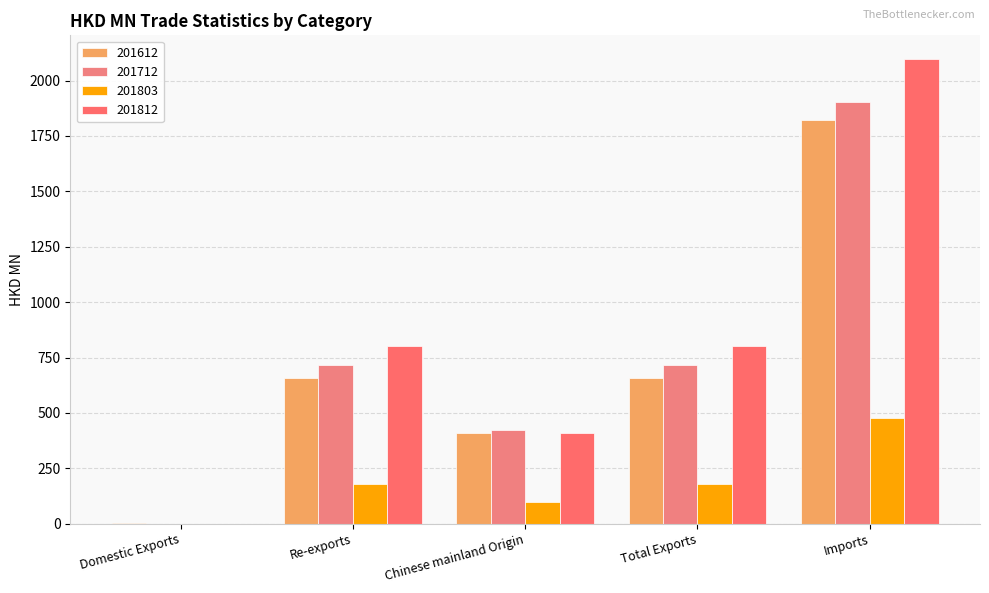

What are all the series names shown in the legend?

201612, 201712, 201803, 201812